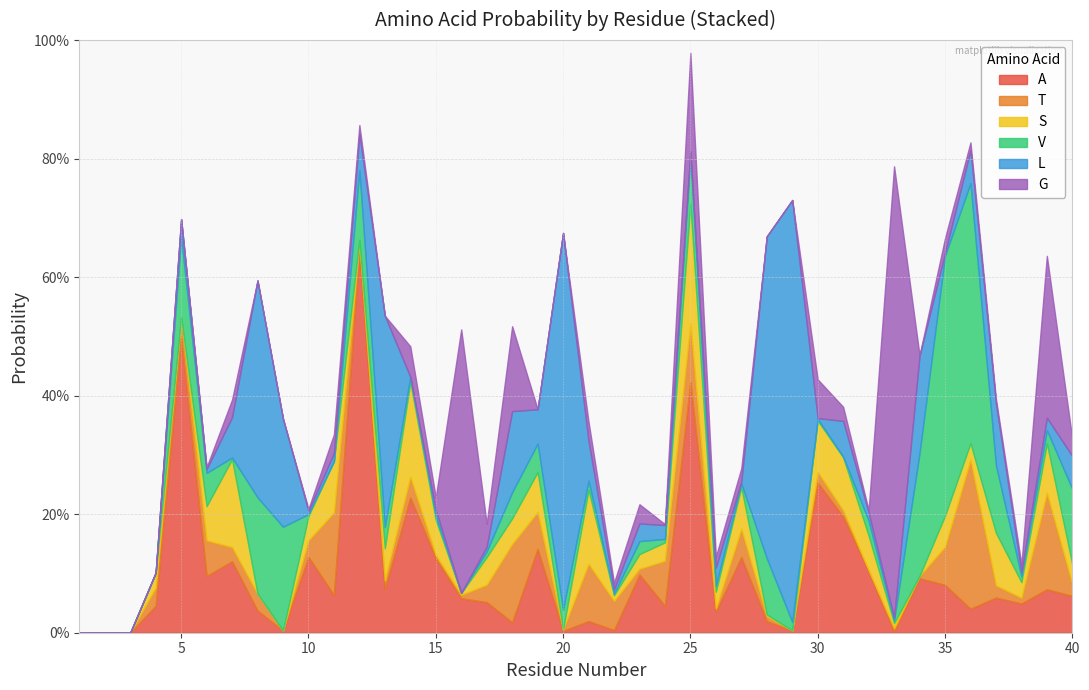

Does the chart display data point markers on the line(s)?

No